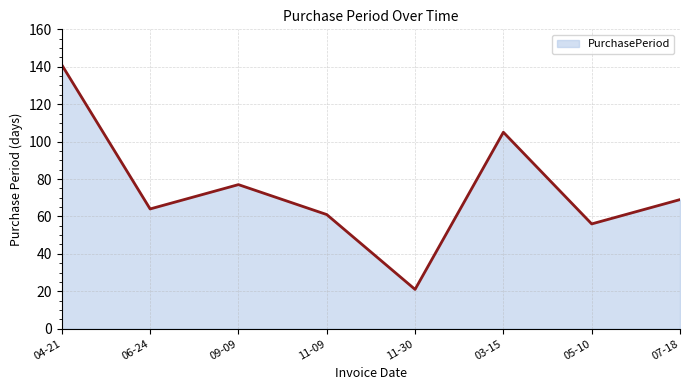

List the labels in order of value, smallest first.

11-30, 05-10, 11-09, 06-24, 07-18, 09-09, 03-15, 04-21